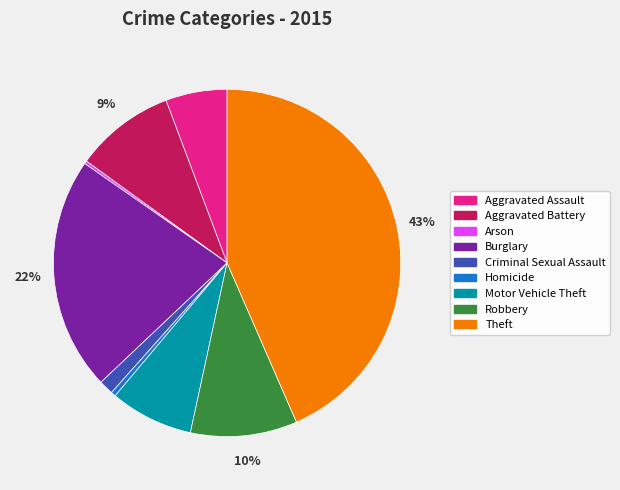

To the nearest percent, what is the difference between the Robbery and Aggravated Battery slice percentages?

1%